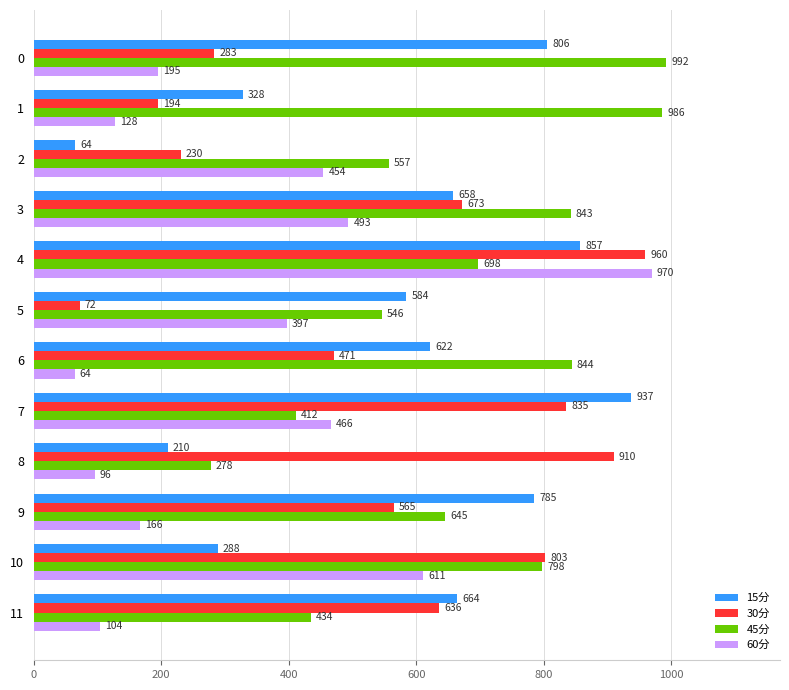

Which series has the widest spread of values?

60分